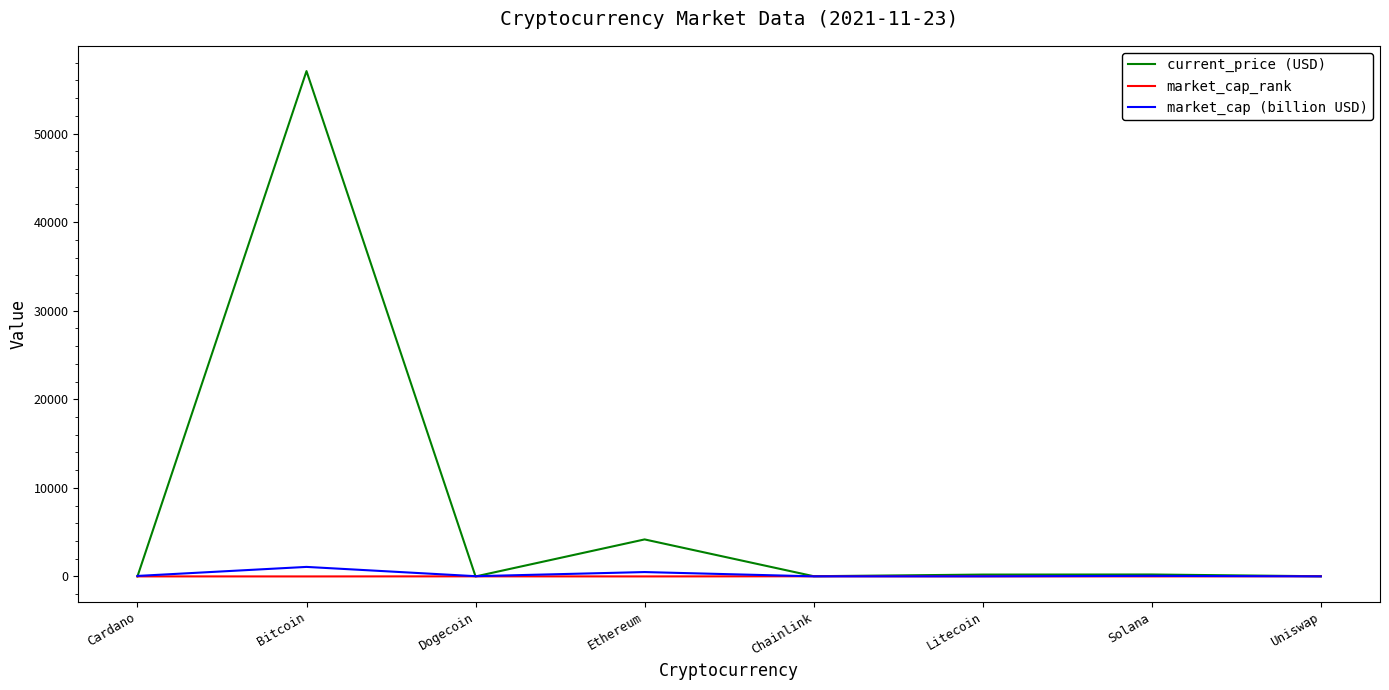

In current_price (USD), how many points are lower than both neighbors (excluding endpoints)?

2